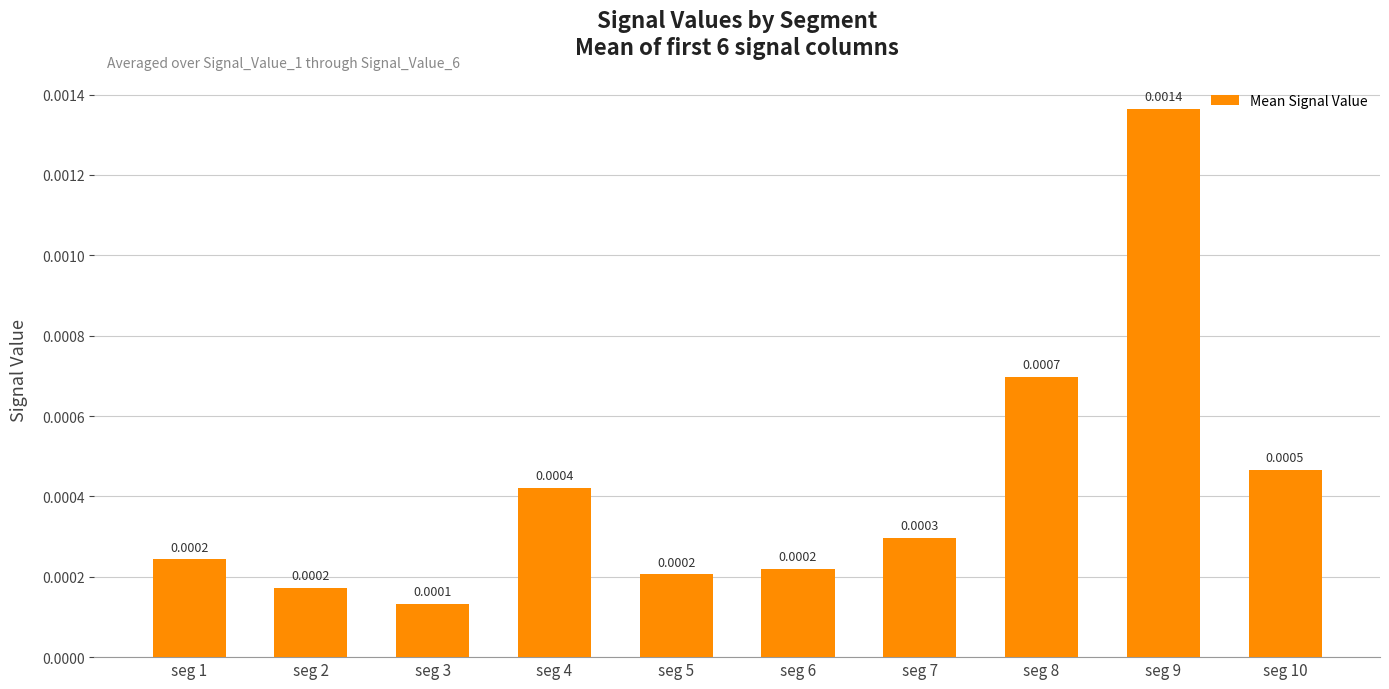

Between seg 3 and seg 9, which is larger?

seg 9